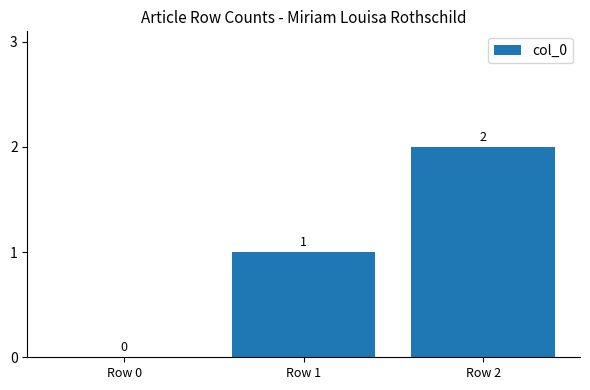

The chart shows a value of -1 at Row 0. True or false?

False